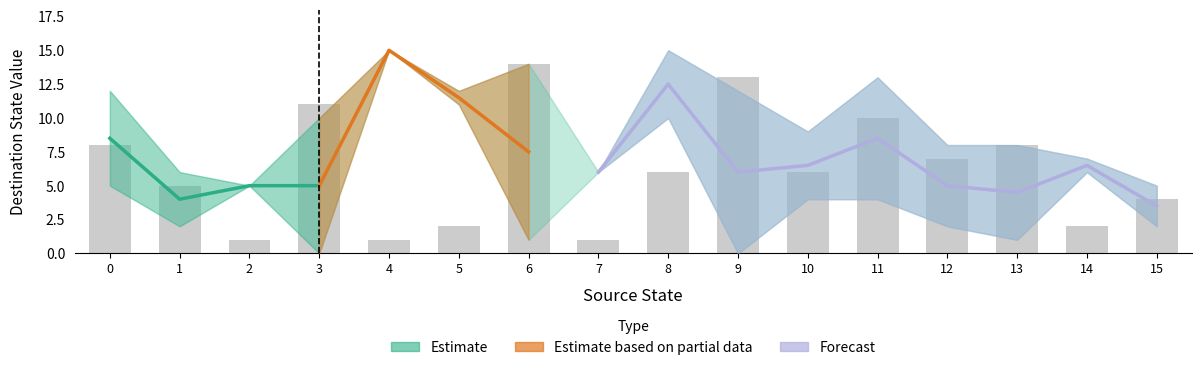

Is it true that the value at 1 is 4.0?

True